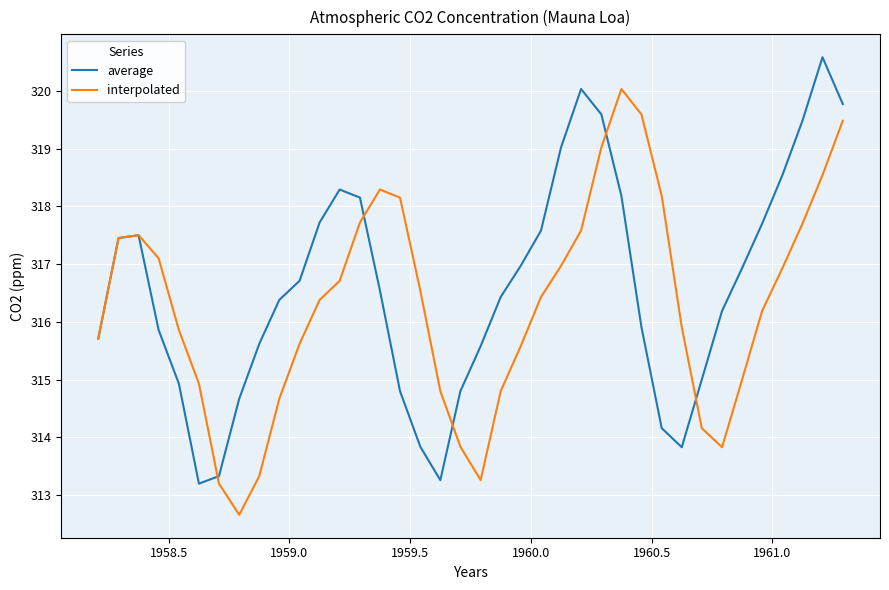

What is the maximum value shown in the chart?

320.6